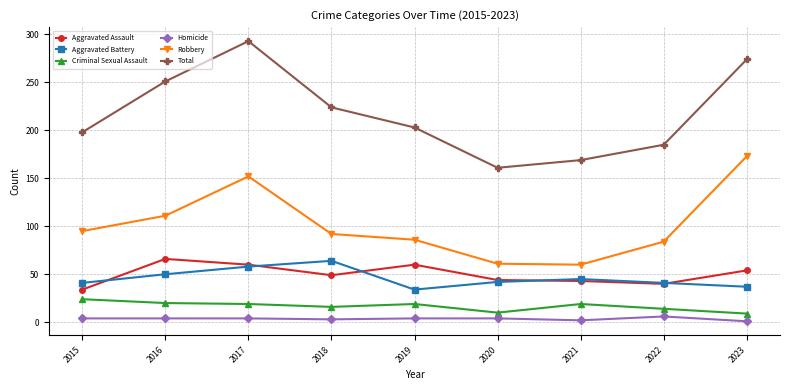

Which series has the largest range (max minus min)?

Total